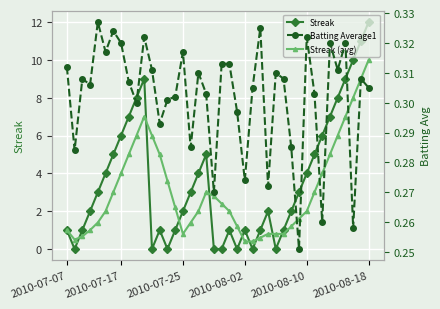

At which label does Streak (avg) reach its peak?

2010-08-18